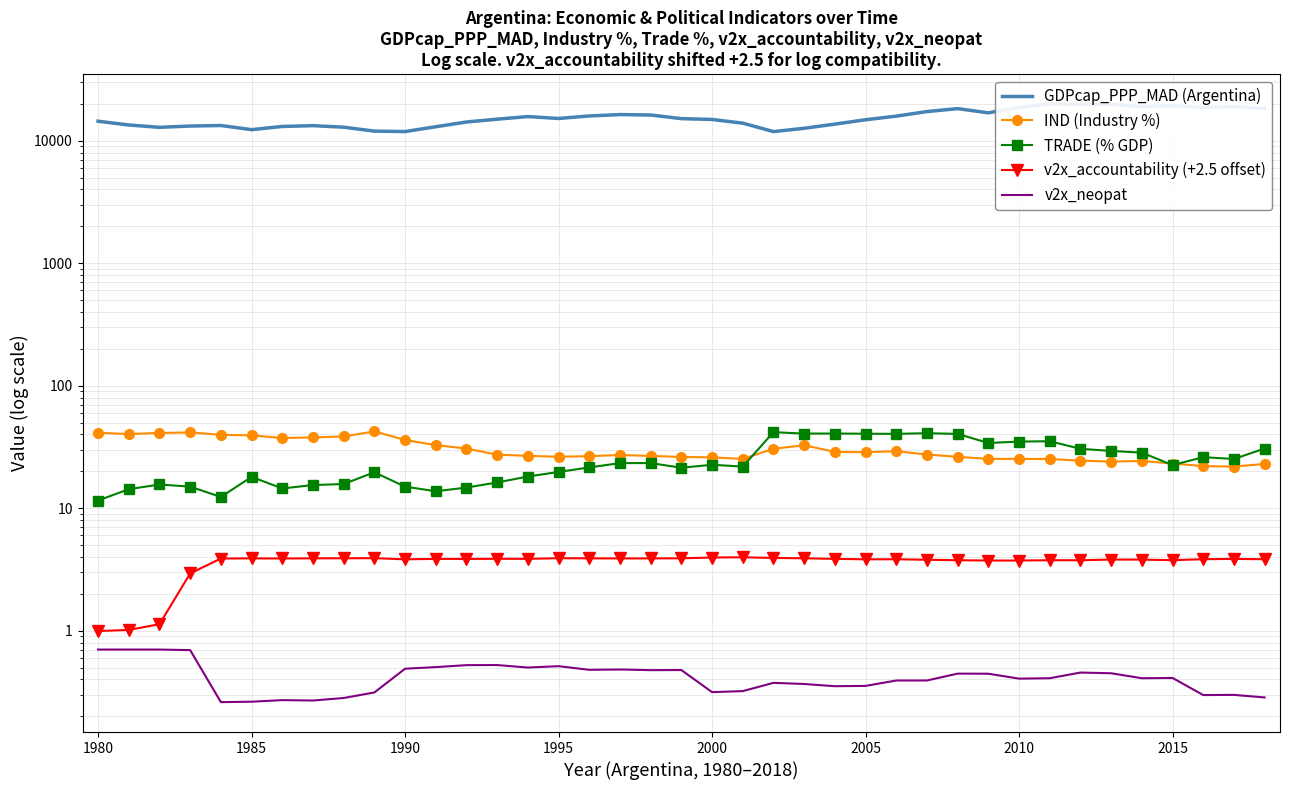

How many data points in IND (Industry %) are above 27?

21